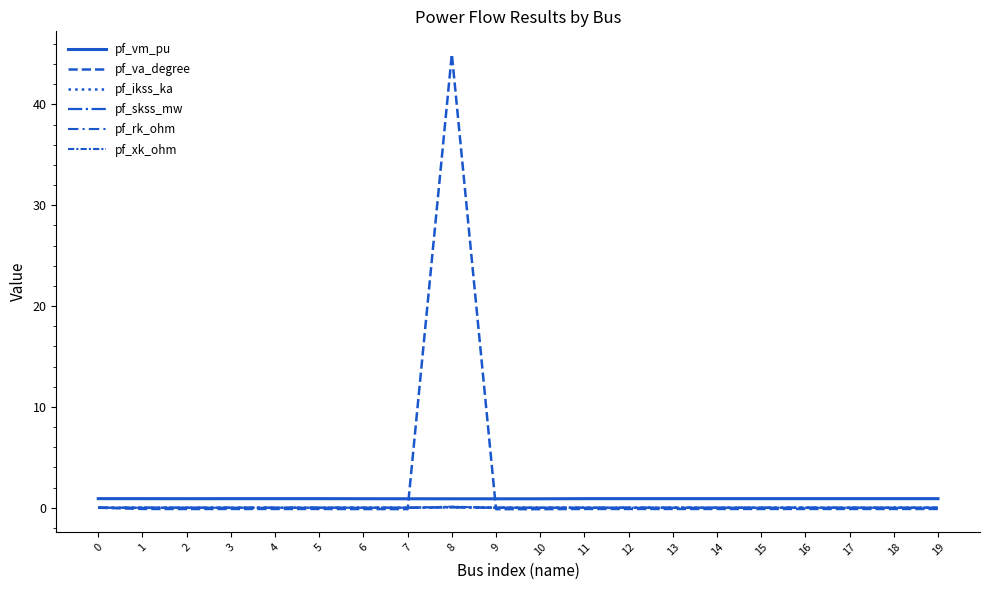

Is it true that pf_rk_ohm equals 0.0 at 13?

False